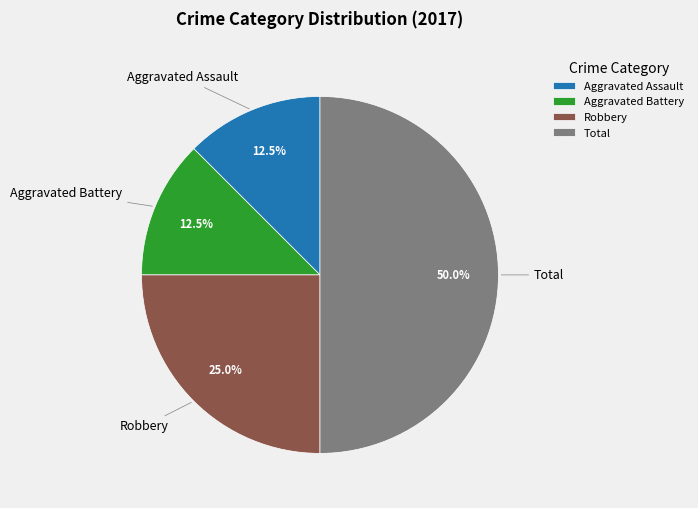

Which slice is the largest?

Total